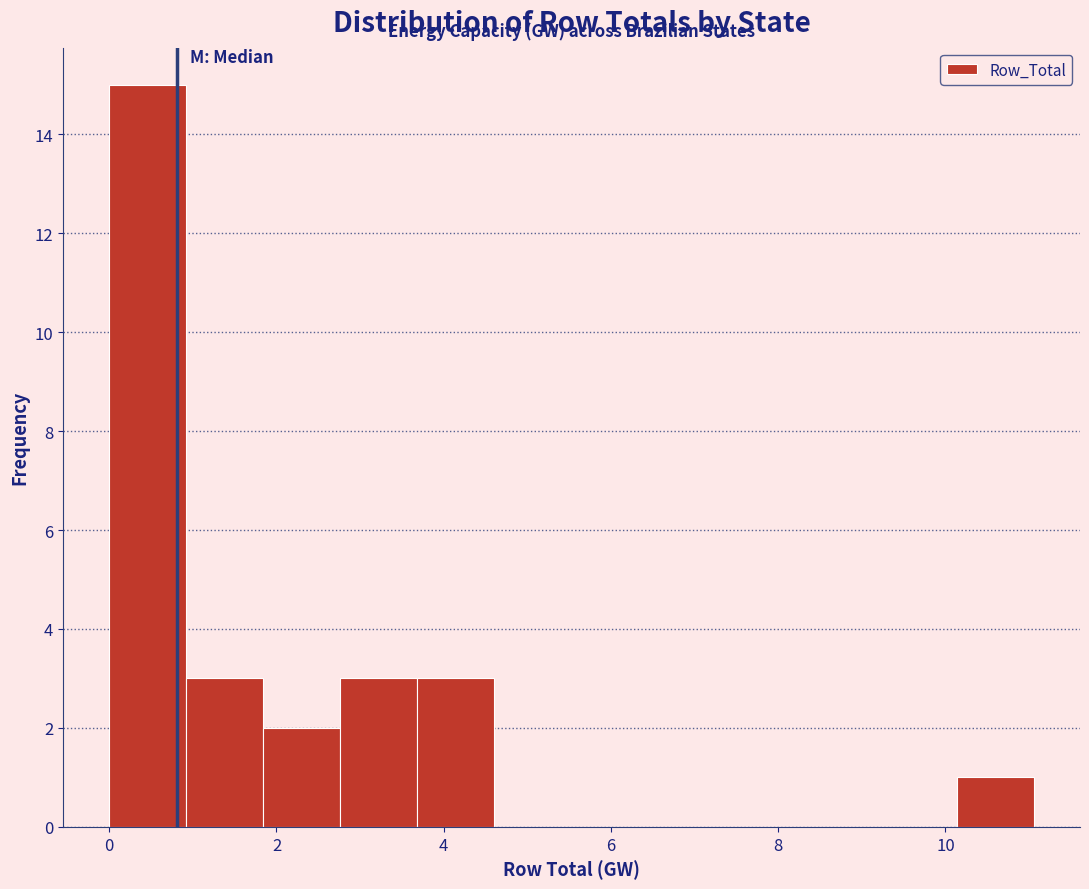

Over which range of the x-axis is the bar tallest?

0.0 to 1.0